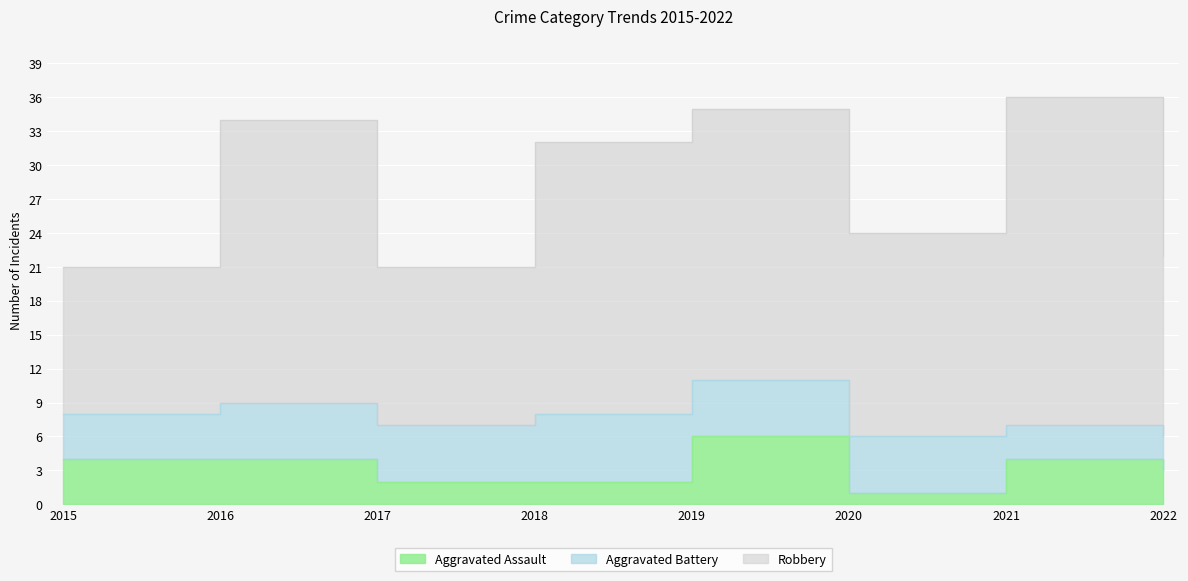

Rank the series by their maximum value, from highest to lowest.

Robbery, Aggravated Assault, Aggravated Battery